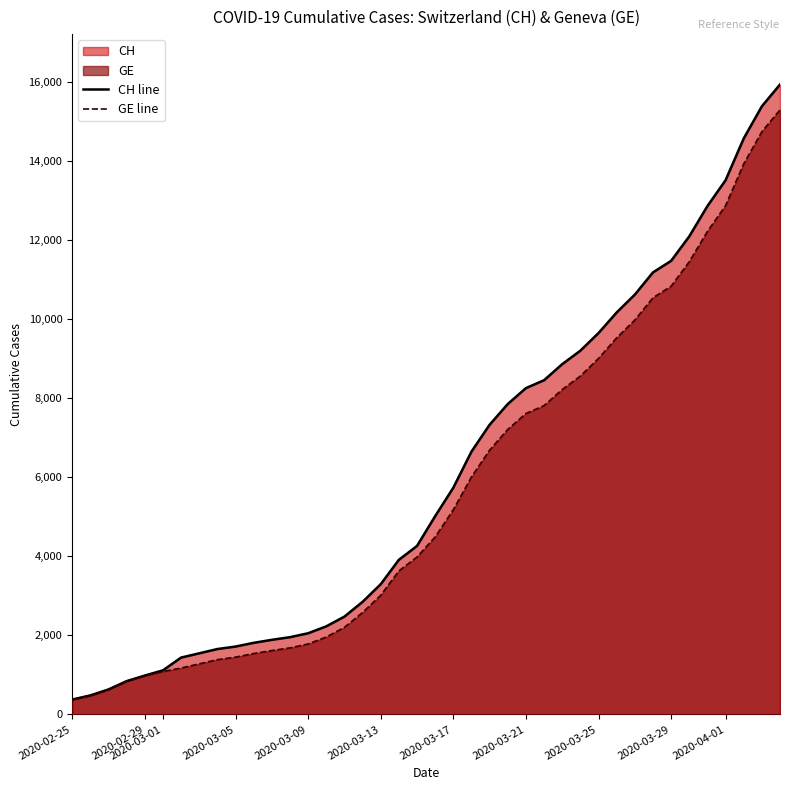

What is the value of the CH line point at the 13th from the left?

1952